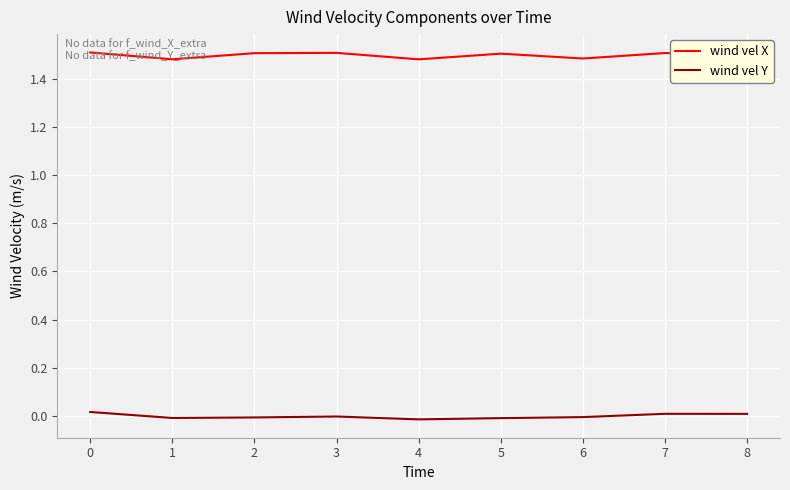

True or false: wind vel Y and wind vel X intersect in this chart.

False